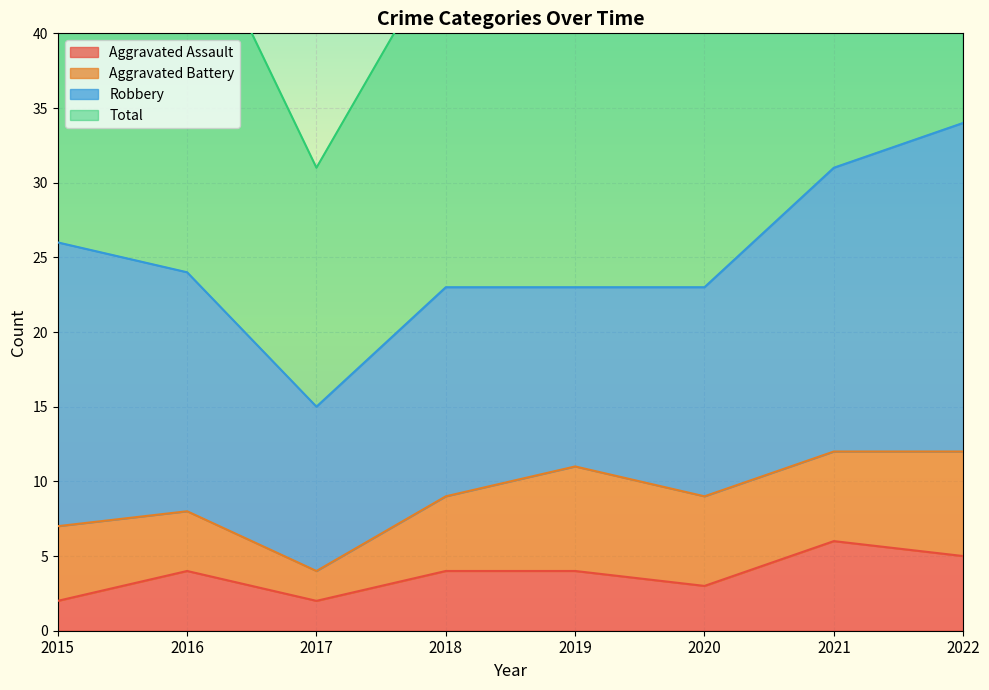

Does the chart display data point markers on the line(s)?

No